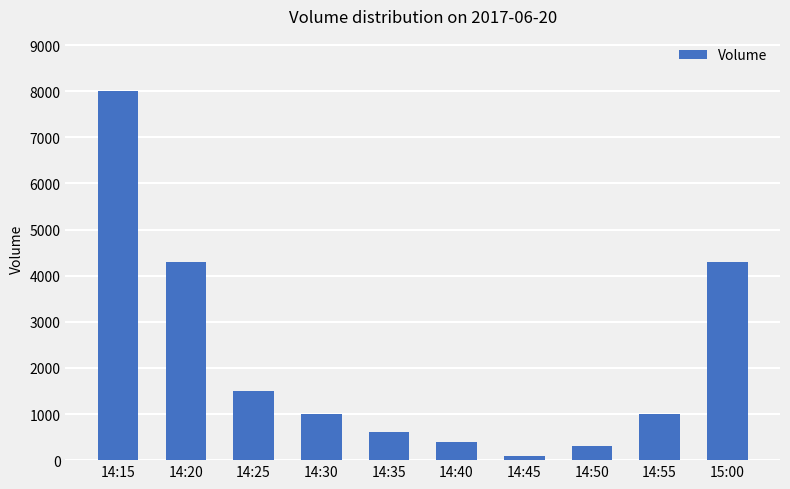

What is the difference between the values at 15:00 and 14:35?

3700